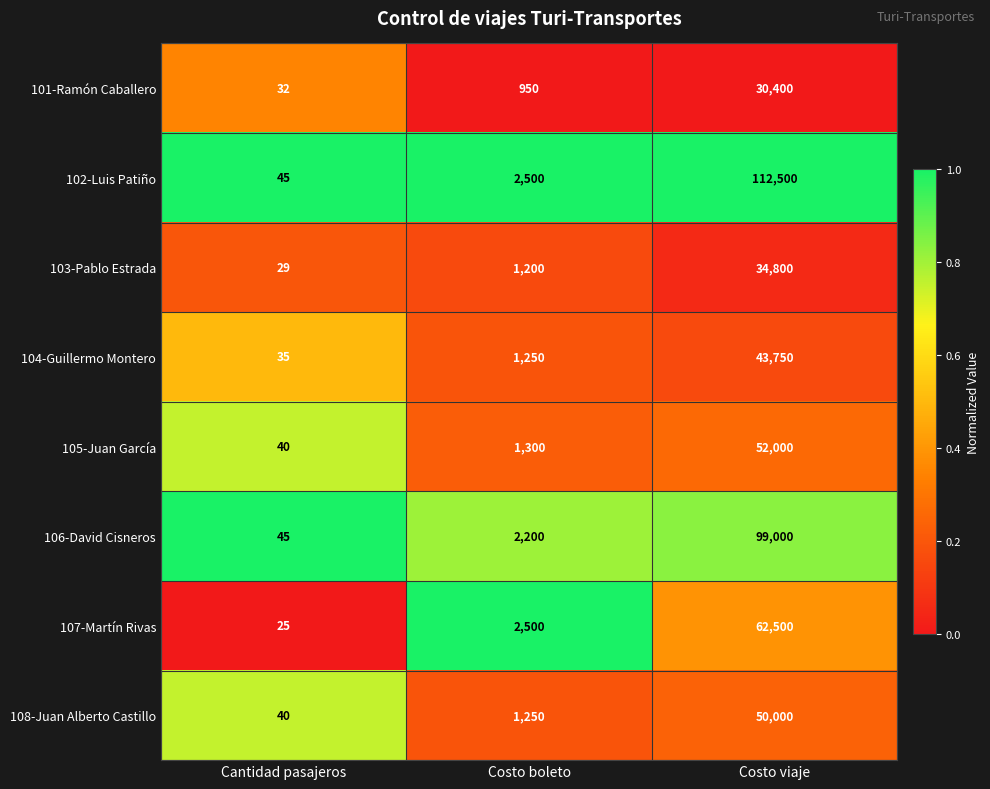

Rank the series by their maximum value, from highest to lowest.

102-Luis Patiño, 106-David Cisneros, 107-Martín Rivas, 105-Juan García, 108-Juan Alberto Castillo, 104-Guillermo Montero, 103-Pablo Estrada, 101-Ramón Caballero